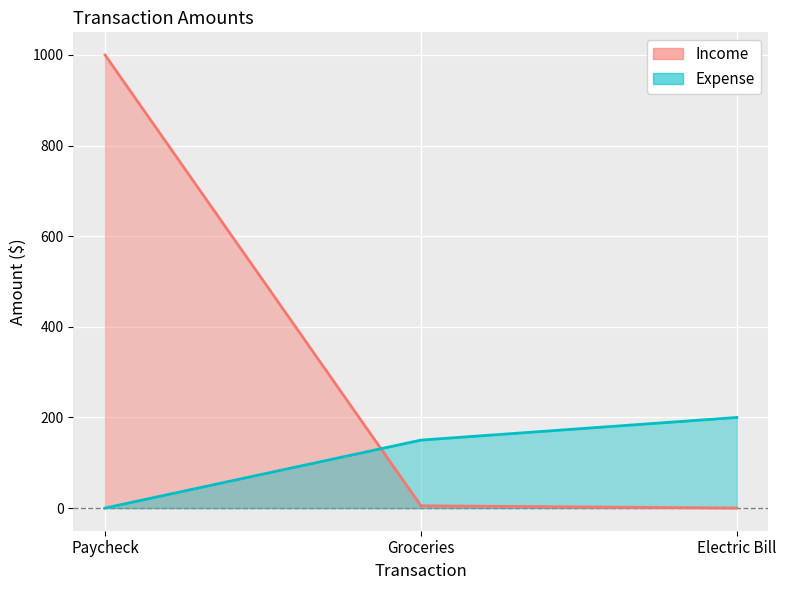

Count the Expense values in the range 0 to 200.

3